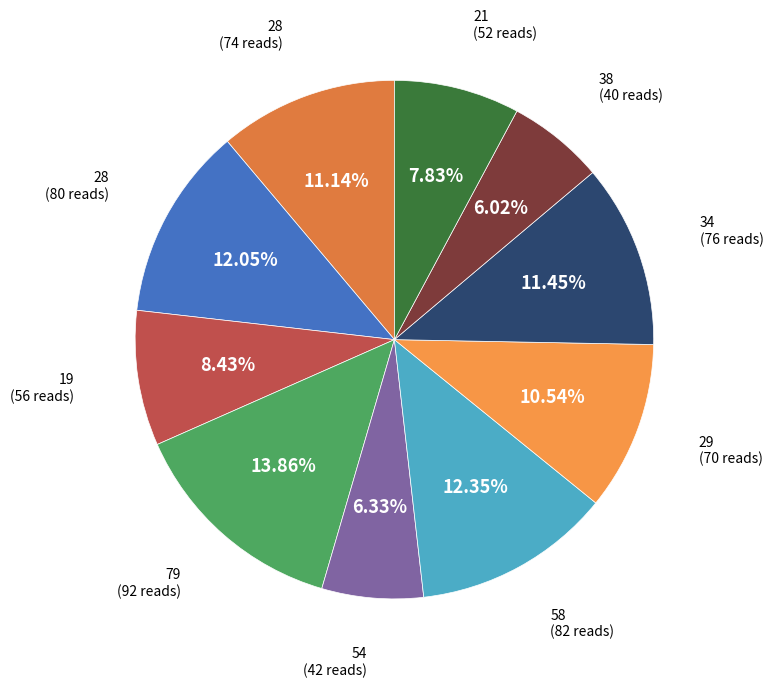

Is there any slice that represents more than half of the pie?

No